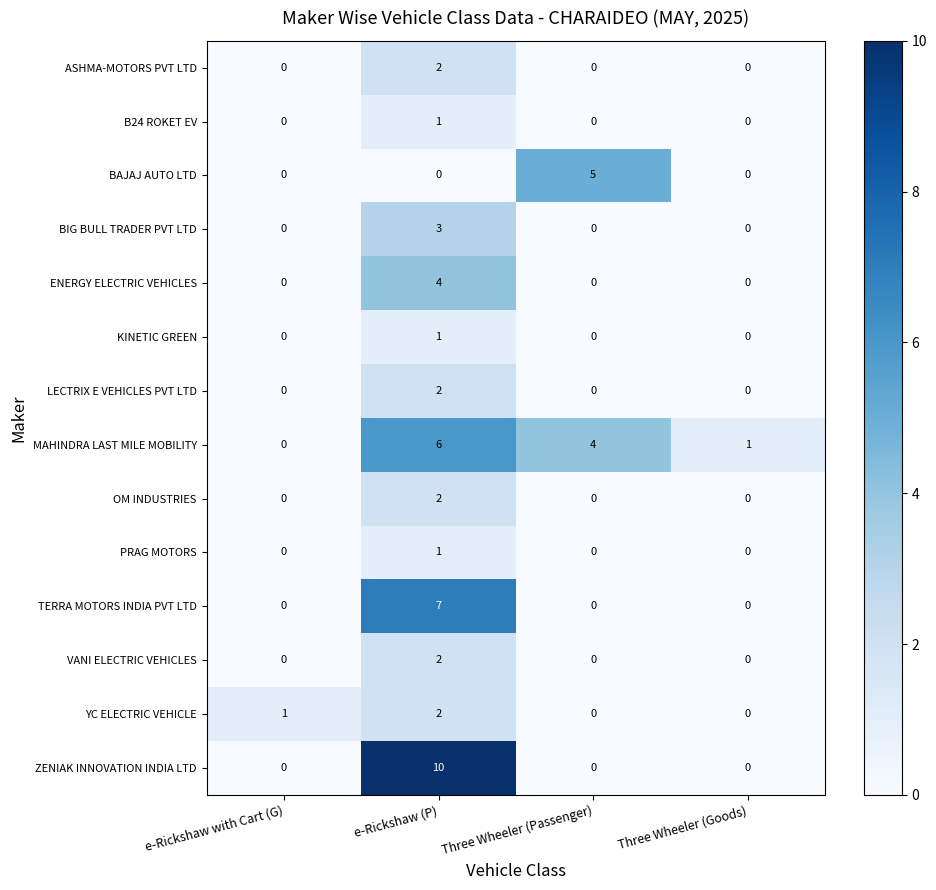

The LECTRIX E VEHICLES PVT LTD series shows 1 at Three Wheeler (Goods). True or false?

False